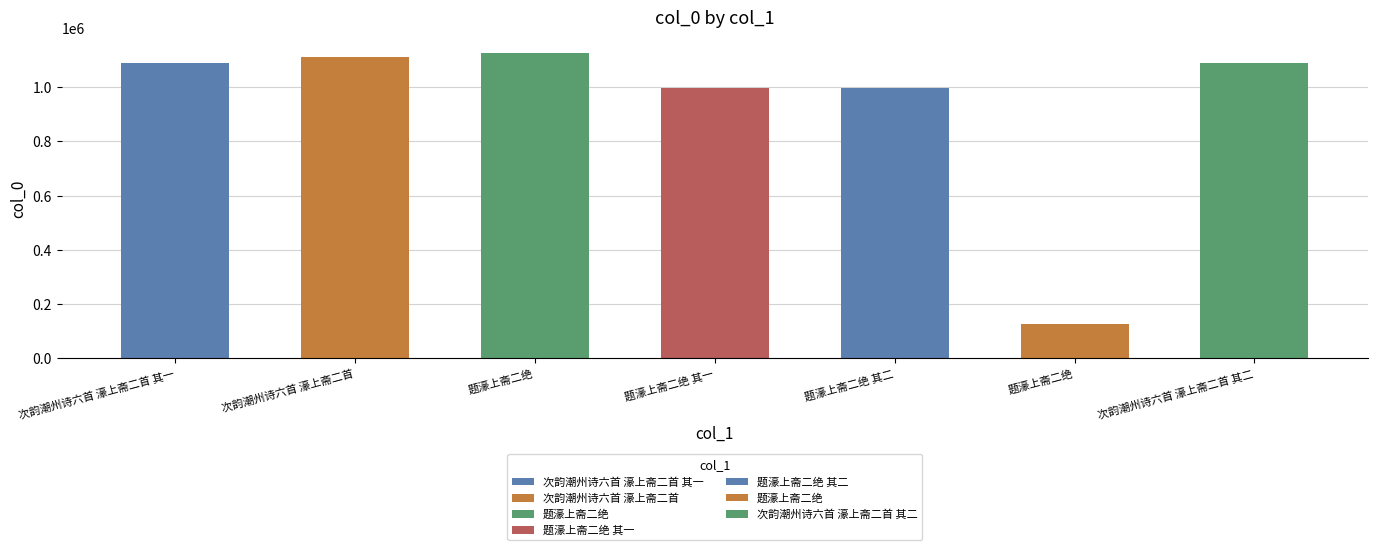

How many categories are shown in the chart?

7